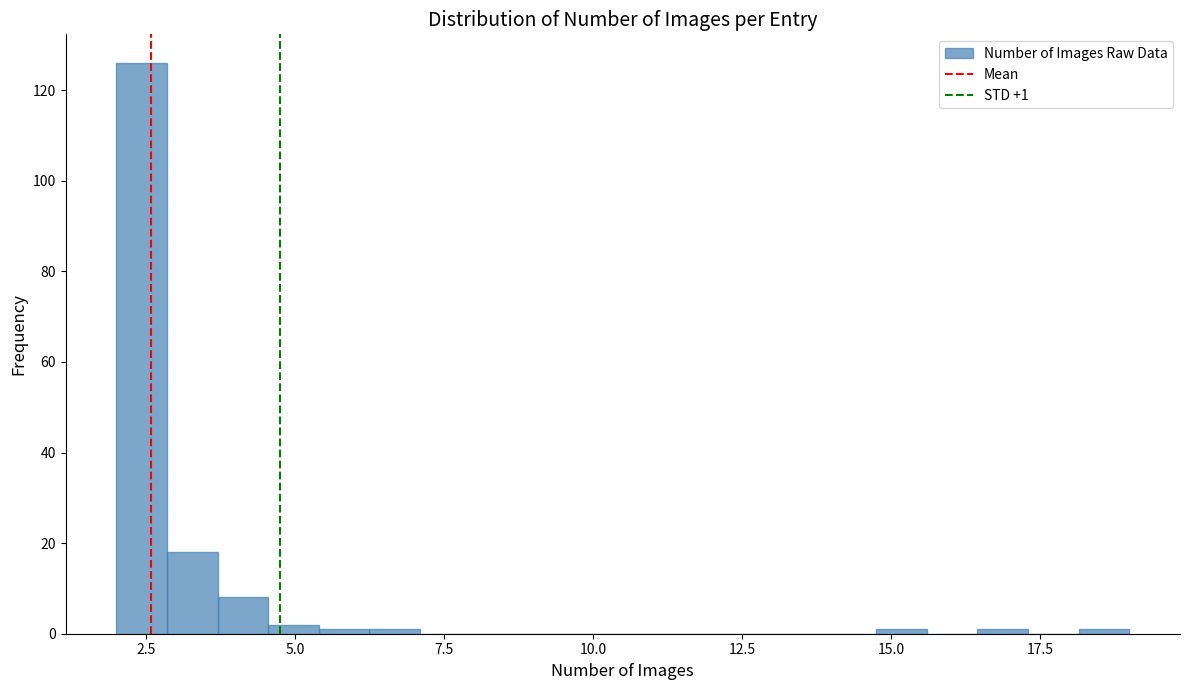

Around what value on the x-axis is the tallest bar? Give the approximate position of its centre, as read against the axis.

2.5